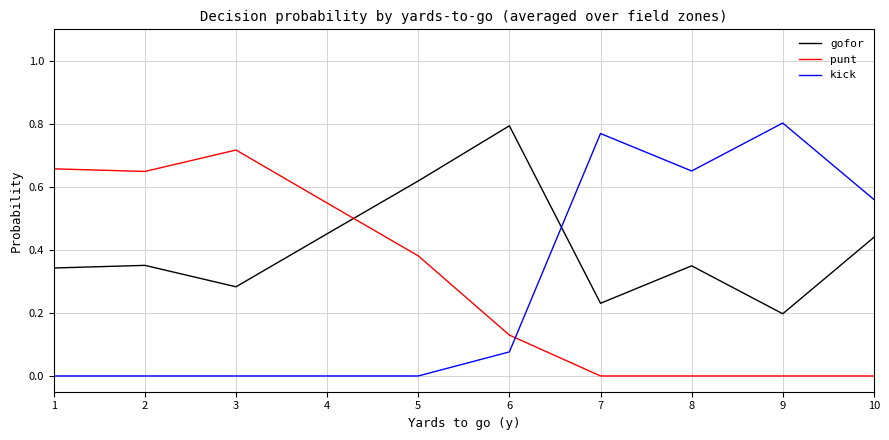

True or false: gofor has a value of 0.2 at 2.

False